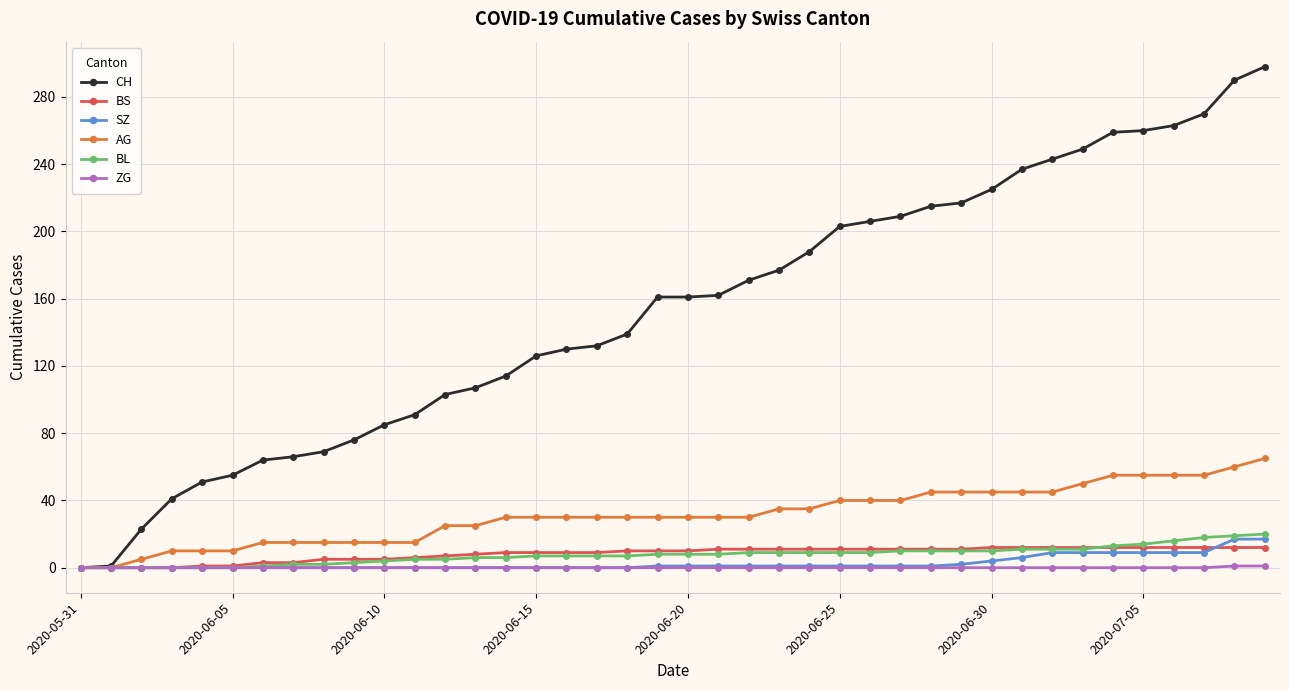

What is the maximum value shown in the chart?

298